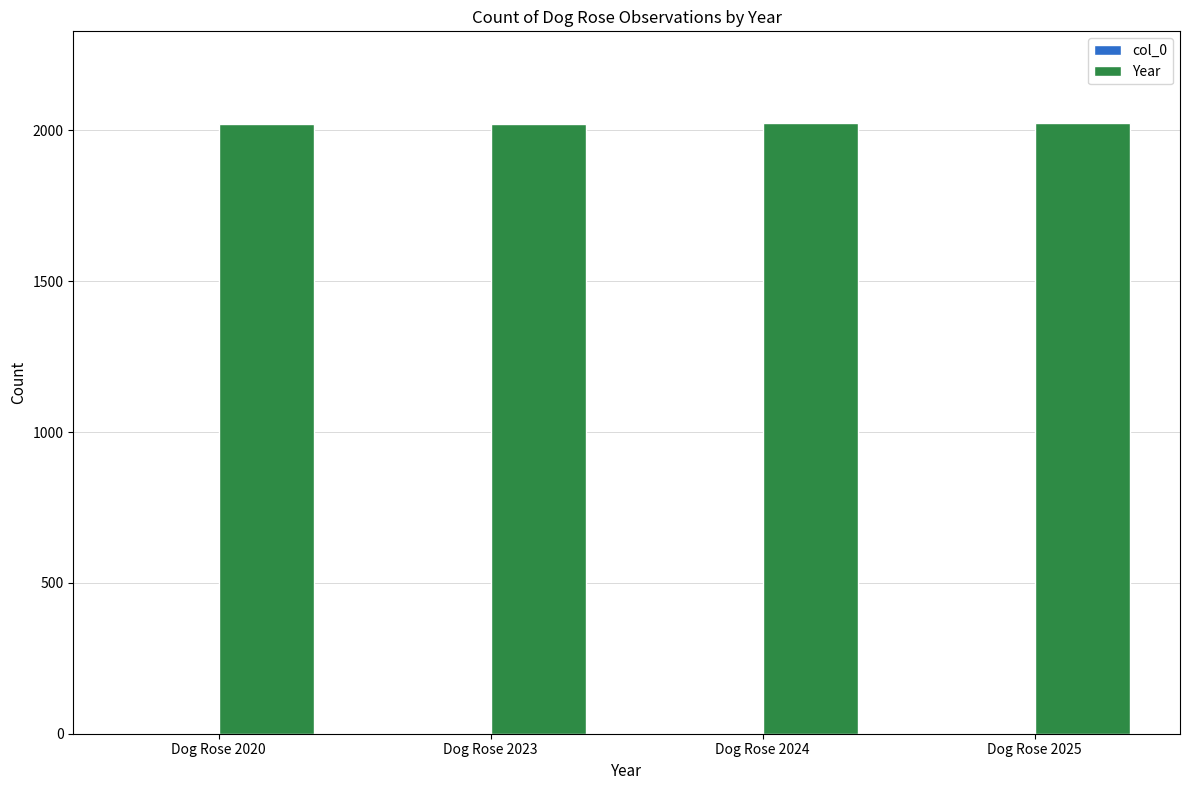

Which series changed the most between Dog Rose 2020 and Dog Rose 2024?

Year